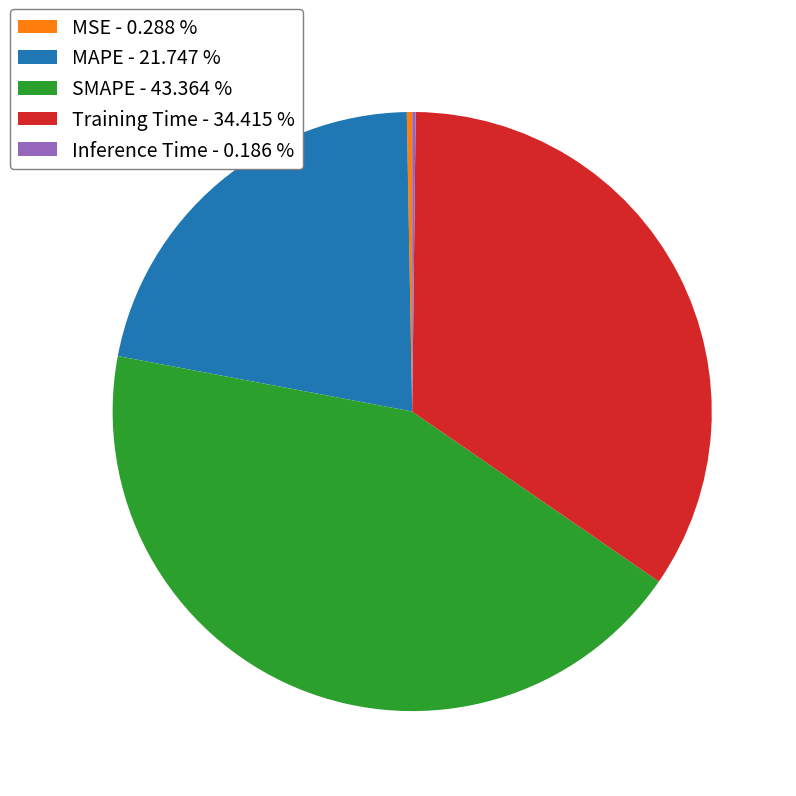

Which slice is the largest?

SMAPE